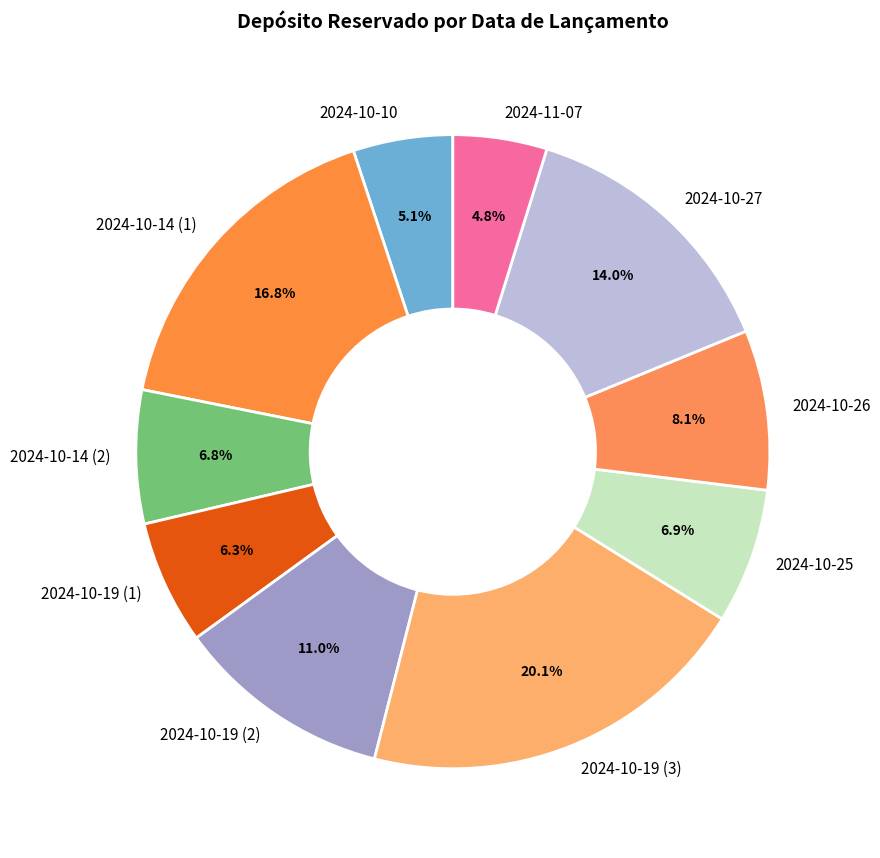

What is the largest slice in the pie chart?

2024-10-19 (3)